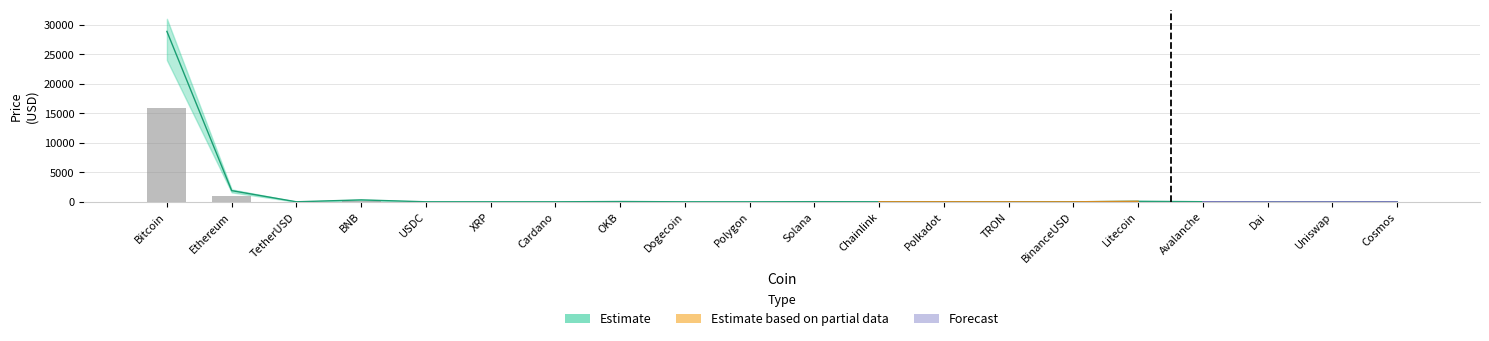

The Price_upper series shows 0.1 at Cardano. True or false?

False